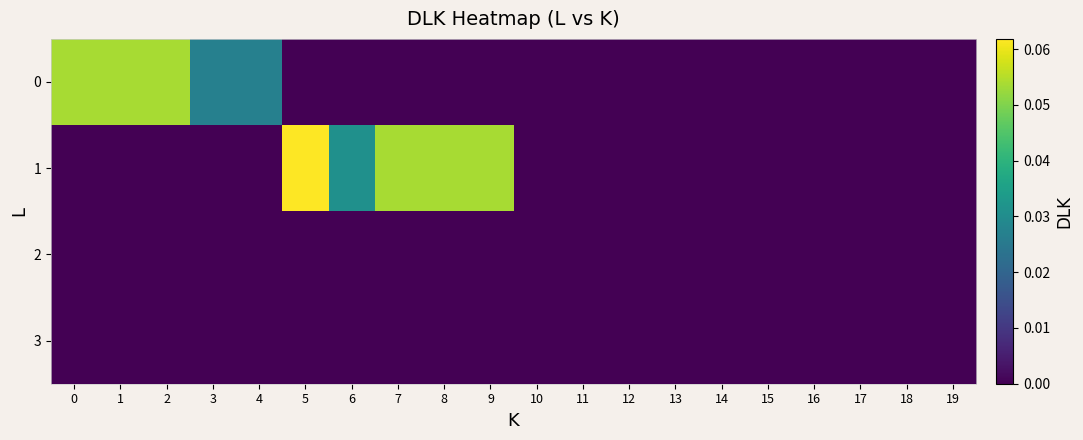

Reading left to right, extract all data points from this chart.

0: 0=0.1	1=0.1	2=0.1	3=0.0	4=0.0	5=0.0	6=0.0	7=0.0	8=0.0	9=0.0	10=0.0	11=0.0	12=0.0	13=0.0	14=0.0	15=0.0	16=0.0	17=0.0	18=0.0	19=0.0
1: 0=0.0	1=0.0	2=0.0	3=0.0	4=0.0	5=0.1	6=0.0	7=0.1	8=0.1	9=0.1	10=0.0	11=0.0	12=0.0	13=0.0	14=0.0	15=0.0	16=0.0	17=0.0	18=0.0	19=0.0
2: 0=0.0	1=0.0	2=0.0	3=0.0	4=0.0	5=0.0	6=0.0	7=0.0	8=0.0	9=0.0	10=0.0	11=0.0	12=0.0	13=0.0	14=0.0	15=0.0	16=0.0	17=0.0	18=0.0	19=0.0
3: 0=0.0	1=0.0	2=0.0	3=0.0	4=0.0	5=0.0	6=0.0	7=0.0	8=0.0	9=0.0	10=0.0	11=0.0	12=0.0	13=0.0	14=0.0	15=0.0	16=0.0	17=0.0	18=0.0	19=0.0